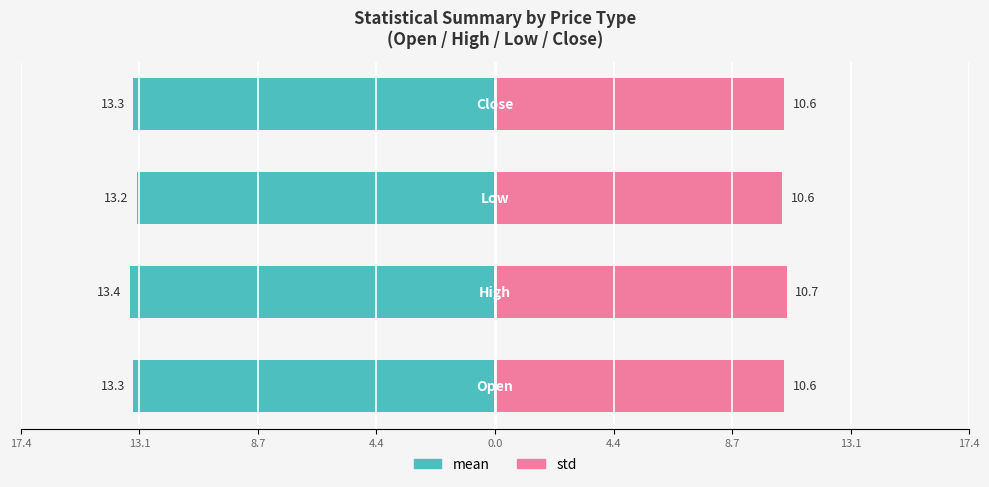

What is the spread (max minus min) of values at 8.7?

24.2